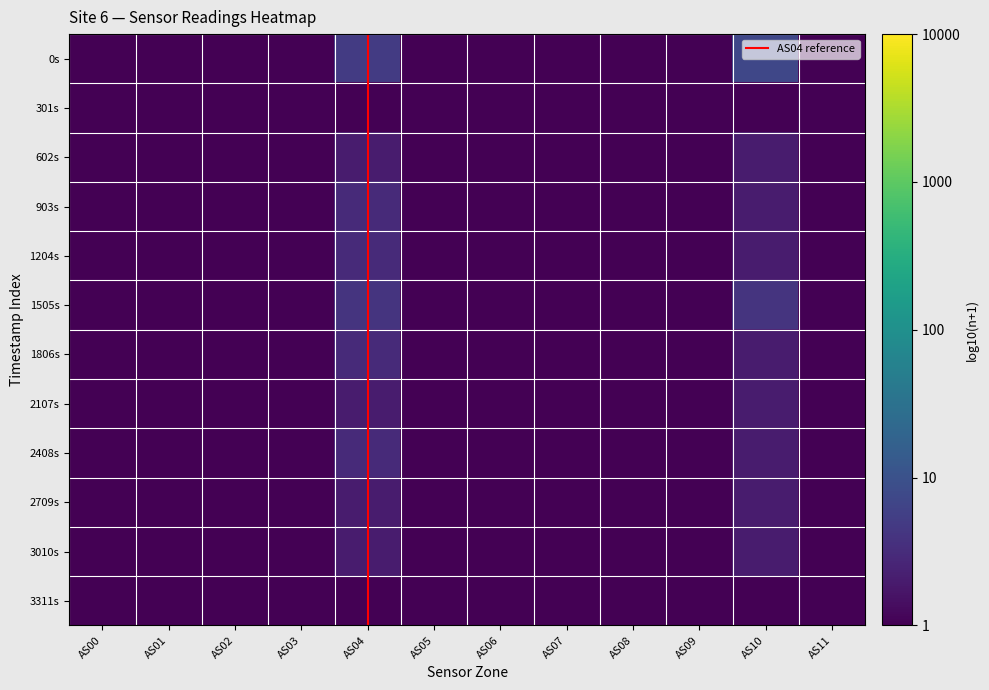

Rank the series by their maximum value, from highest to lowest.

AS10, AS04, AS00, AS01, AS02, AS03, AS05, AS06, AS07, AS08, AS09, AS11